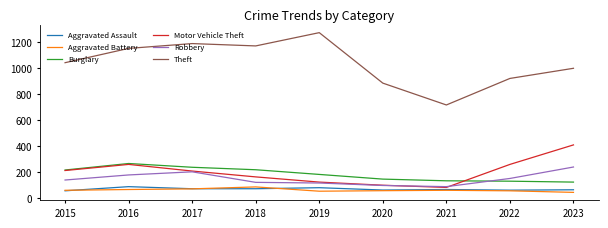

True or false: Theft has a value of 609 at 2022.

False